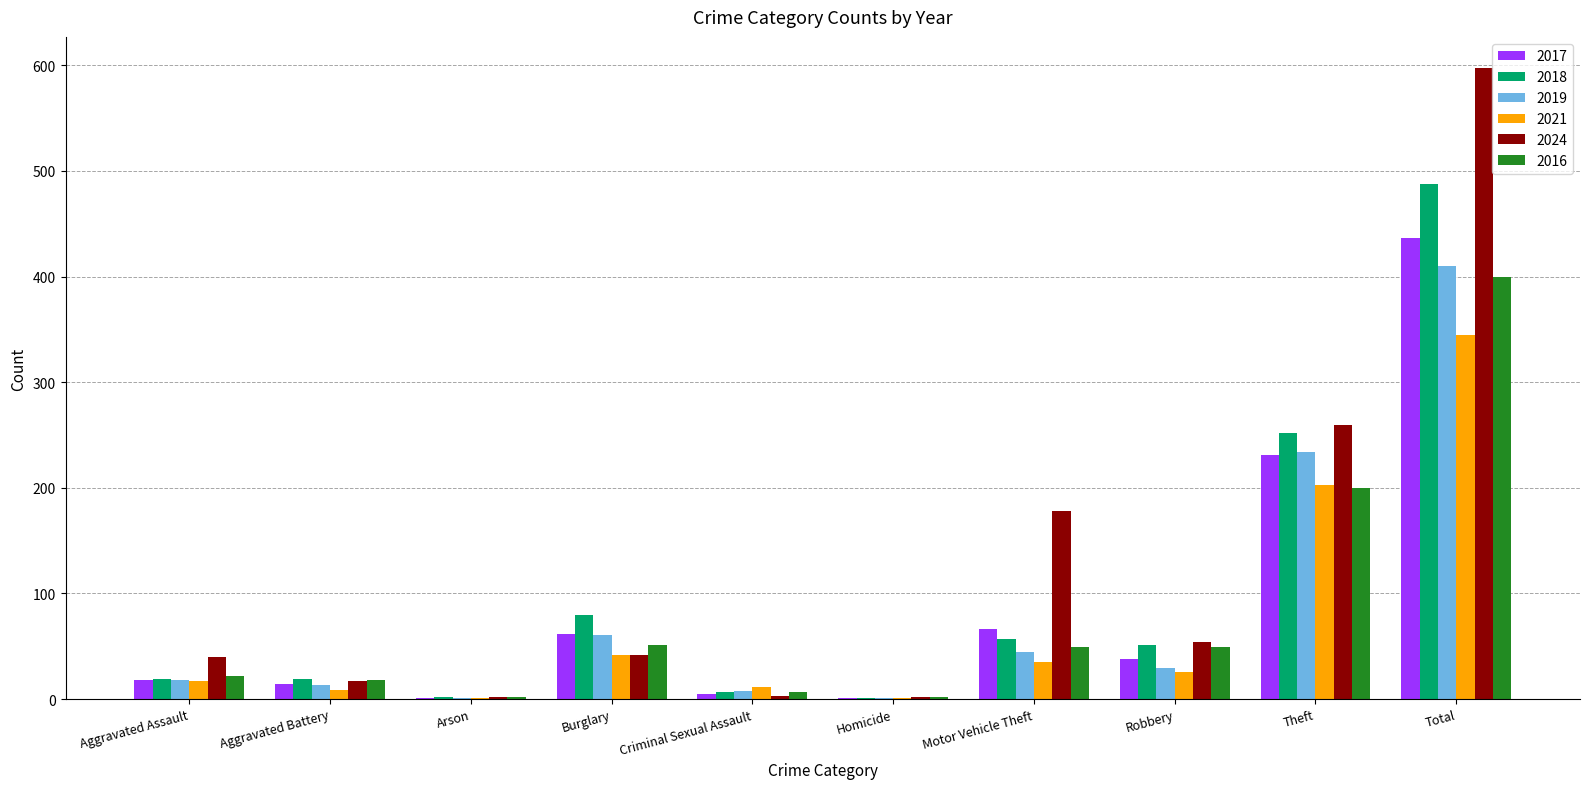

What is the sum of the 2016 values at Aggravated Assault and Robbery?

71